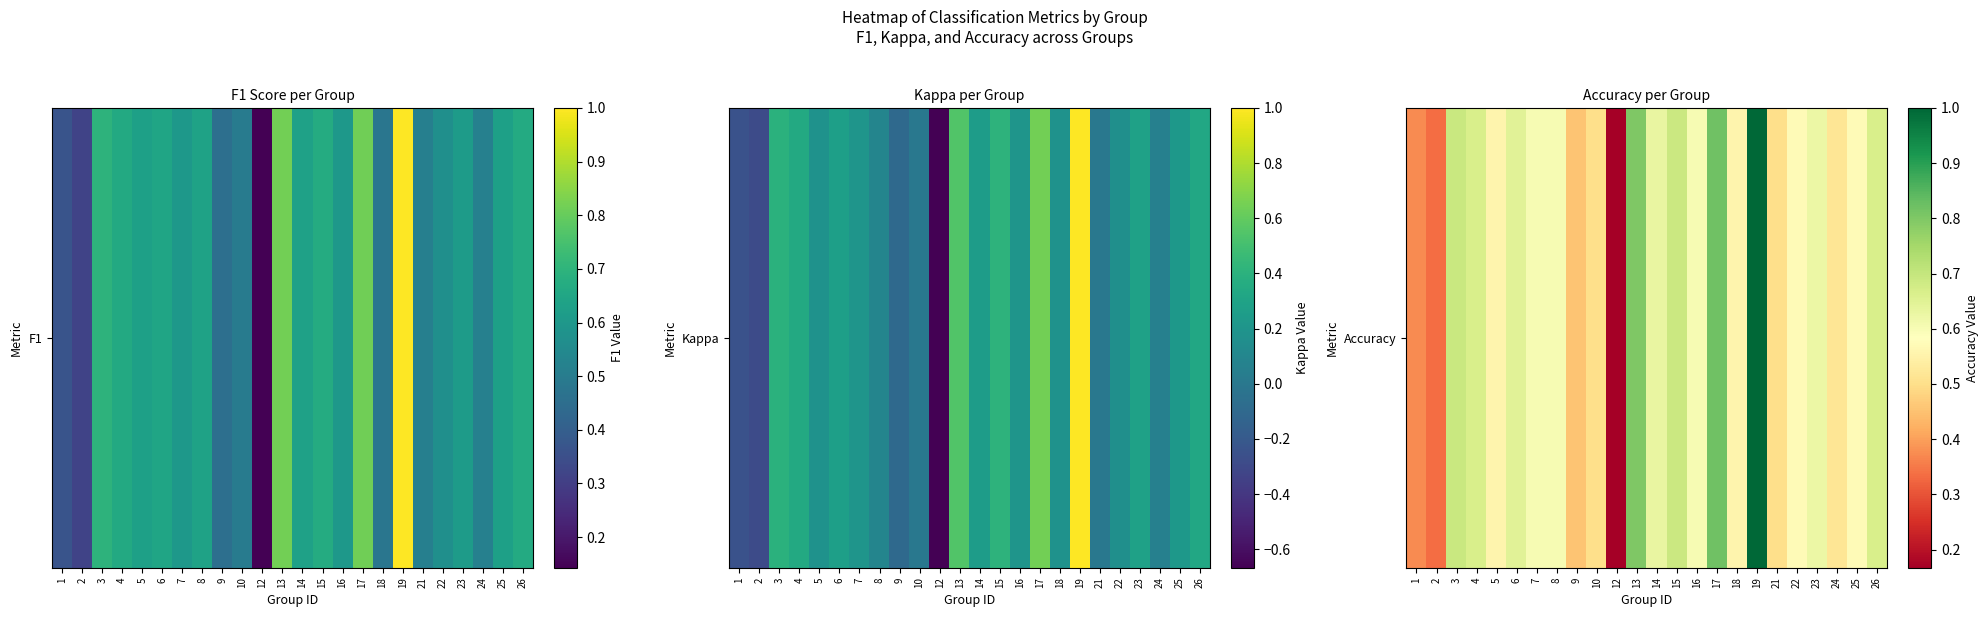

What is the change in value from 3 to 5?

-0.1